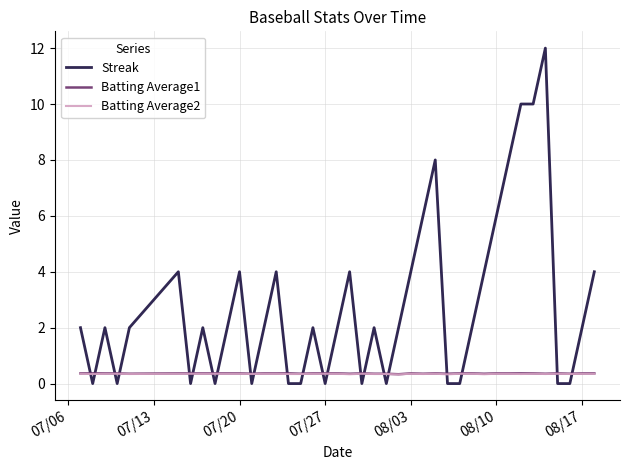

Which series has the widest spread of values?

Streak